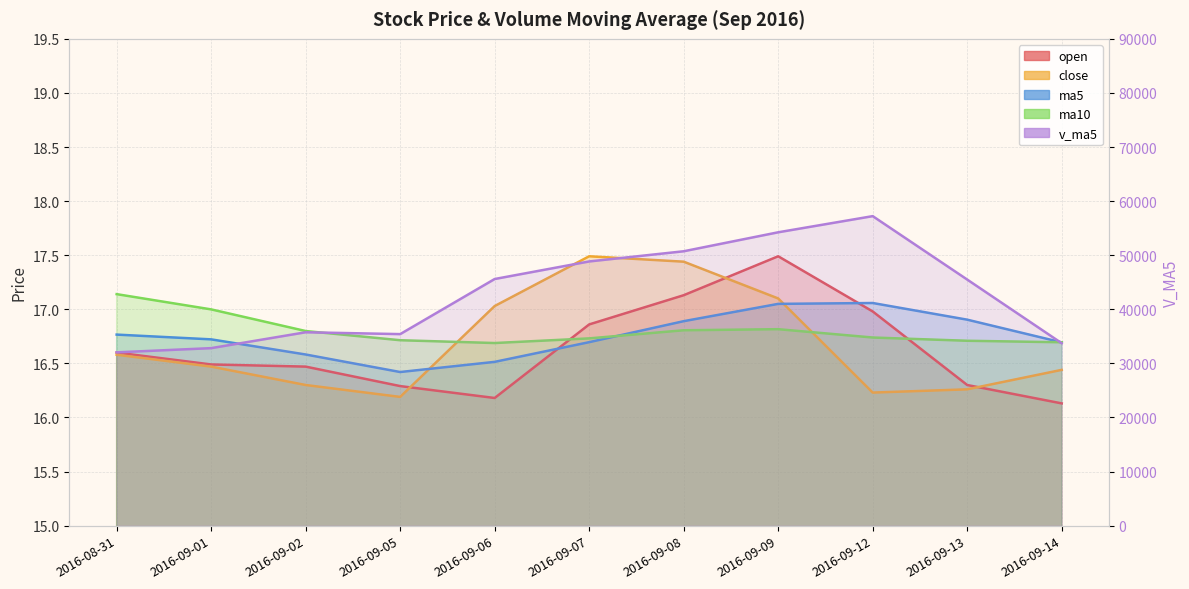

Is it true that open equals 11.1 at 2016-09-05?

False